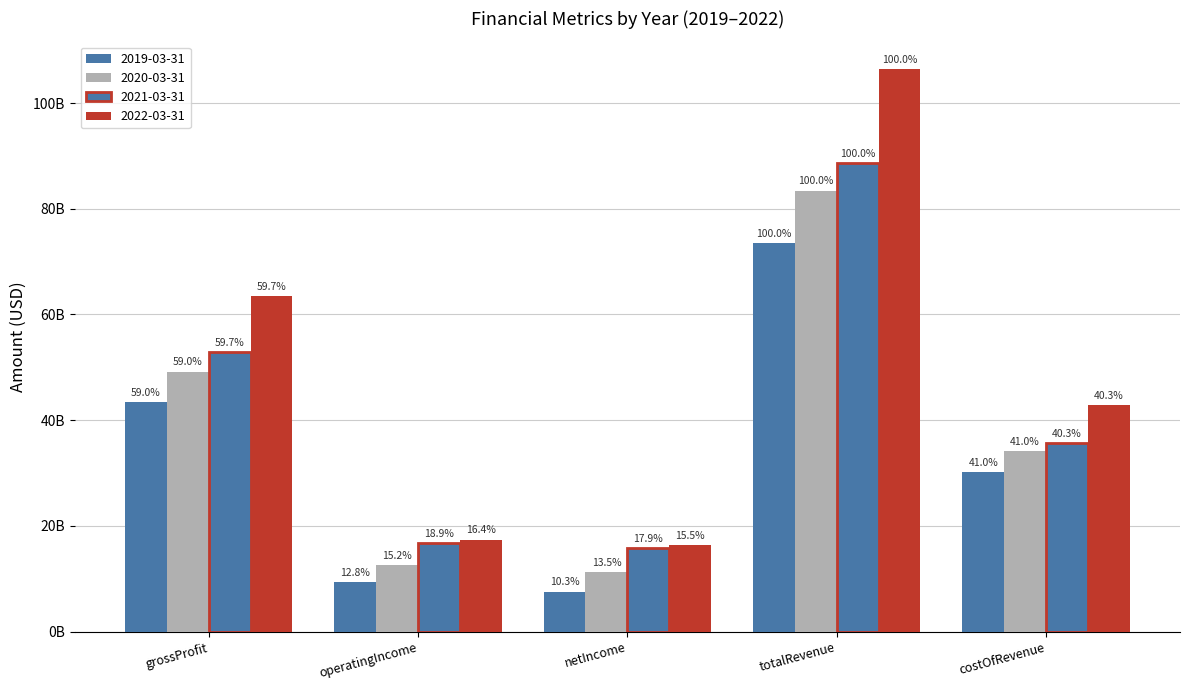

Is the value of 2021-03-31 at operatingIncome greater than the value of 2019-03-31 at grossProfit?

No